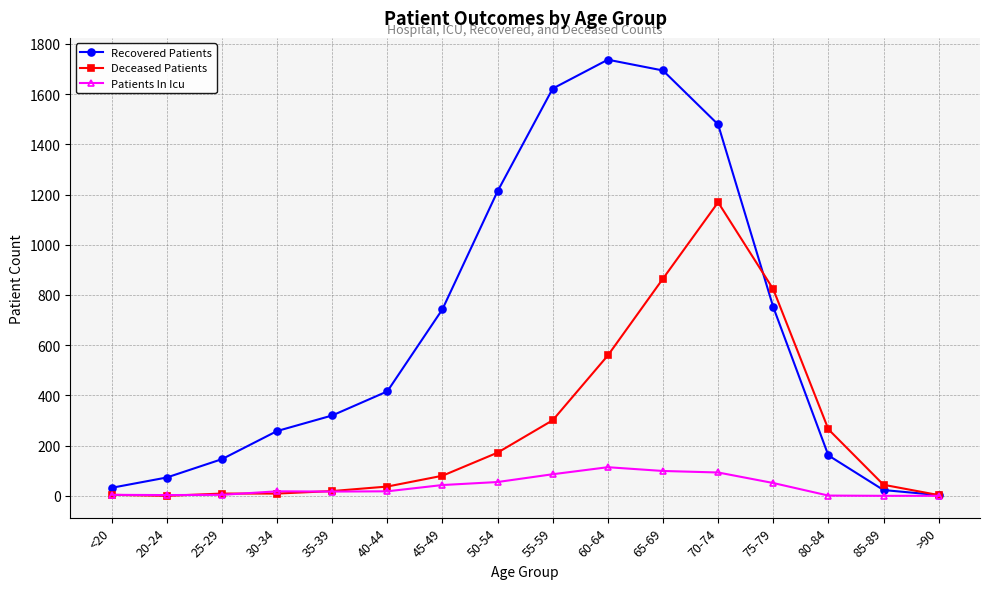

How many lines are shown in the chart?

3